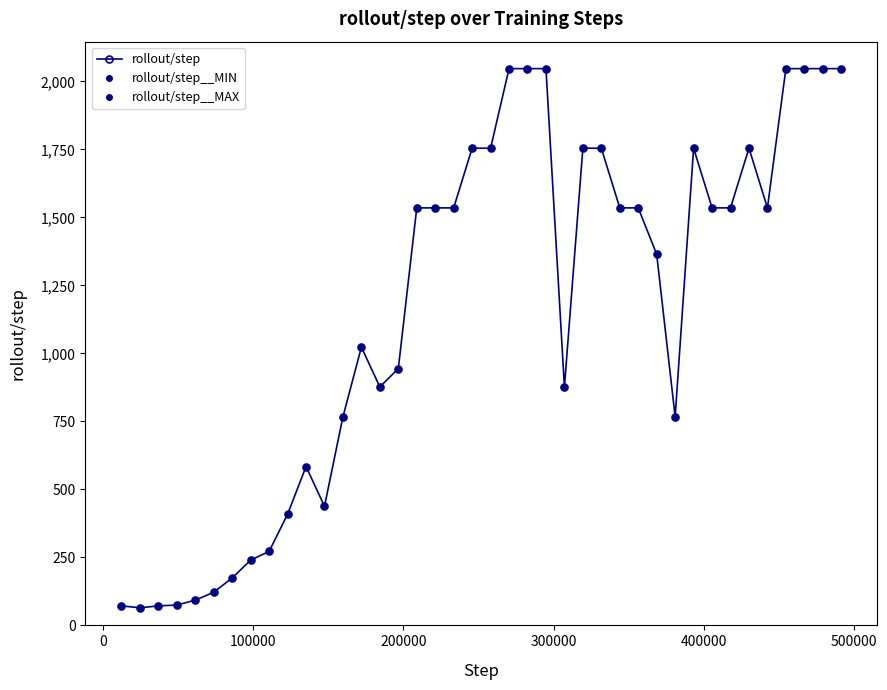

Is this an area chart (filled region under the line)?

No